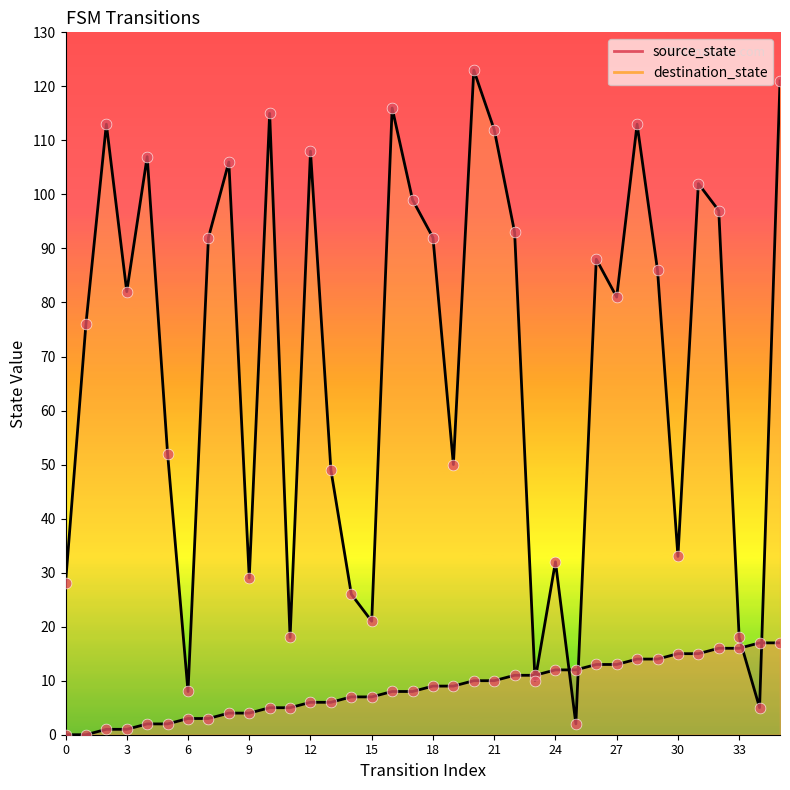

What are all the series names shown in the legend?

source_state, destination_state